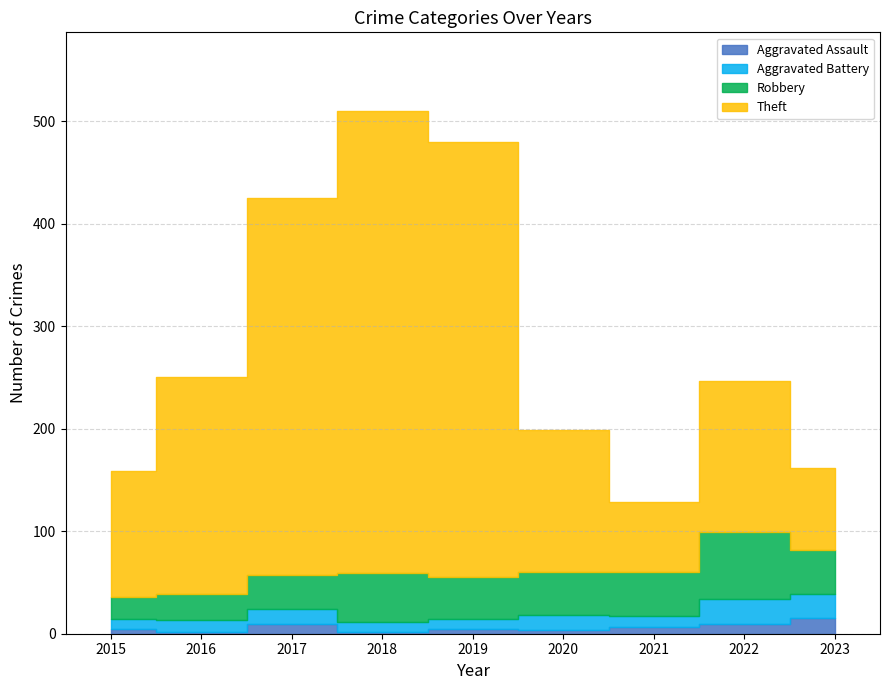

What is the smallest value displayed?

2